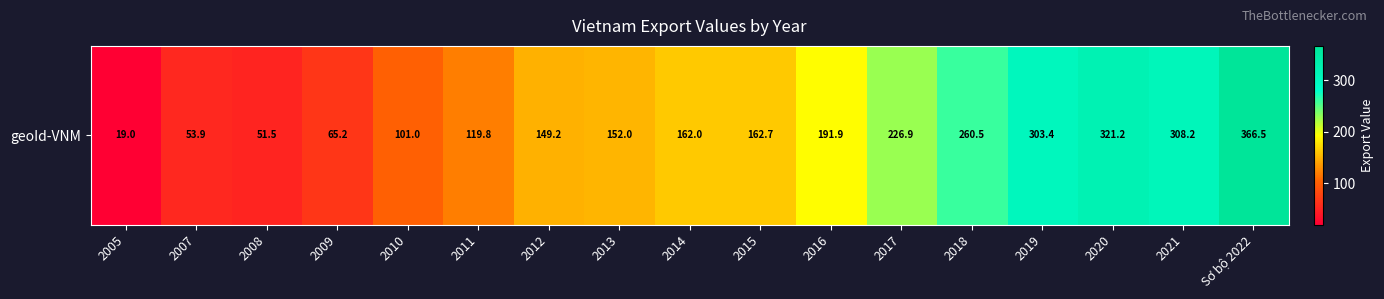

What is the ratio of the value at 2014 to the value at 2010?

1.6